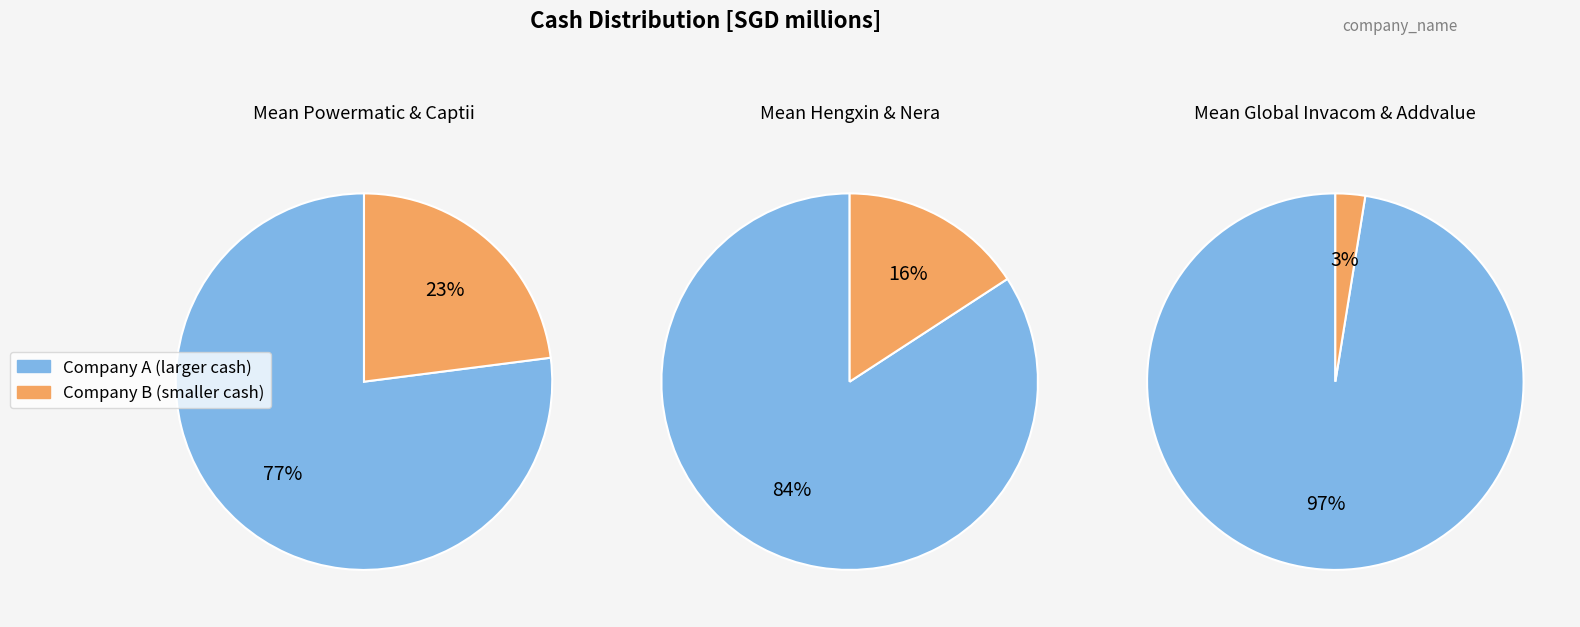

Is 4 the majority of the pie?

No